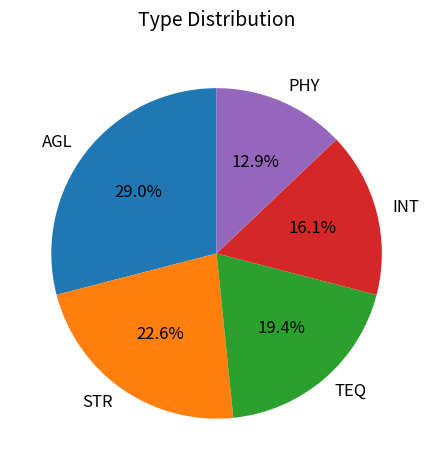

Does any single category account for the majority?

No